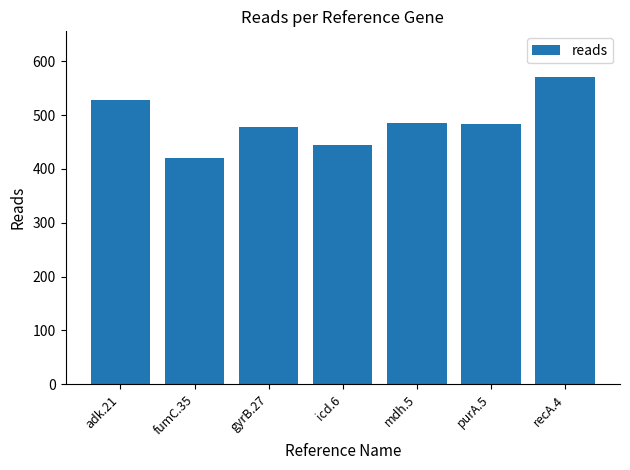

At which category does the chart reach its peak across all series?

recA.4